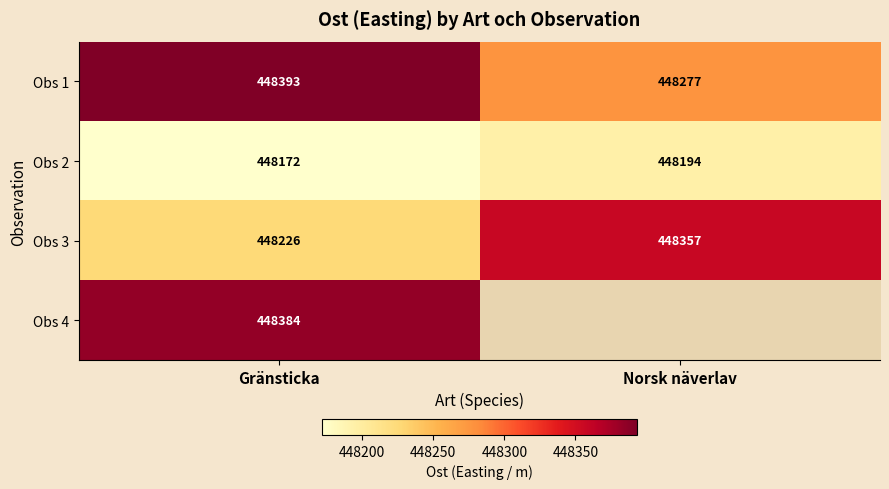

Rank the categories by Obs 2 value from highest to lowest.

Norsk näverlav, Gränsticka